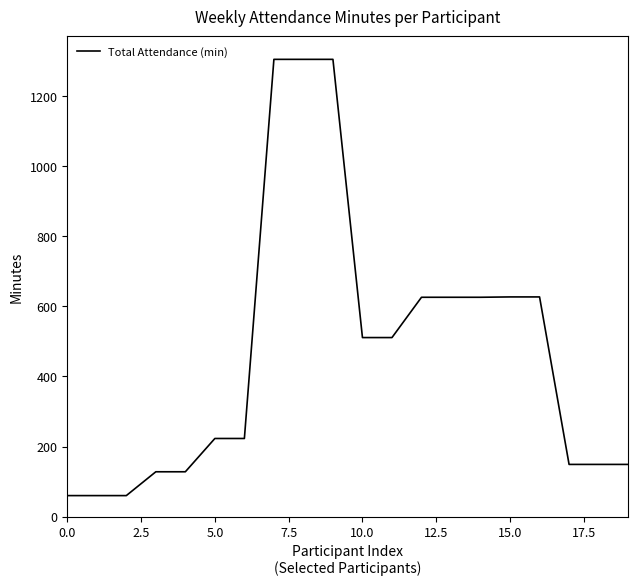

What is the difference between the maximum and minimum values?

1245